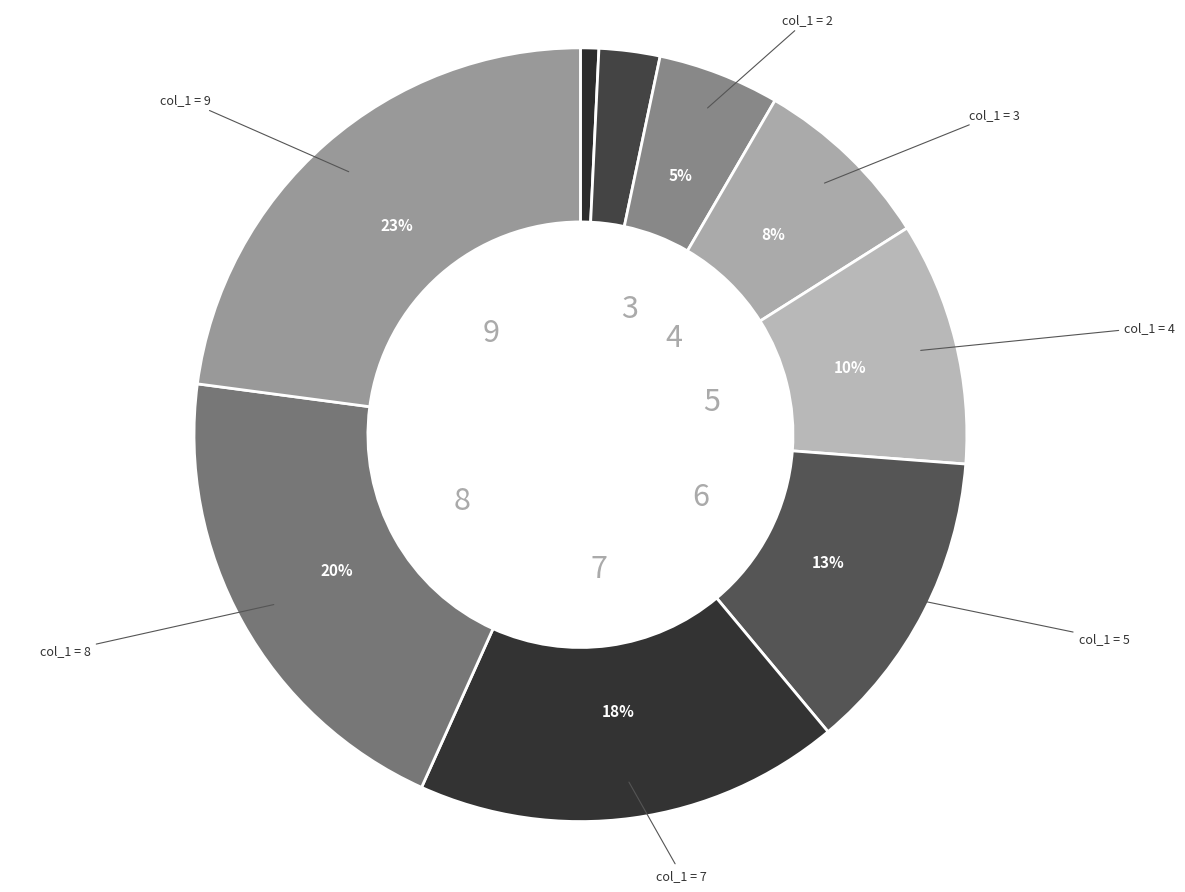

Count the number of slices in the pie.

9